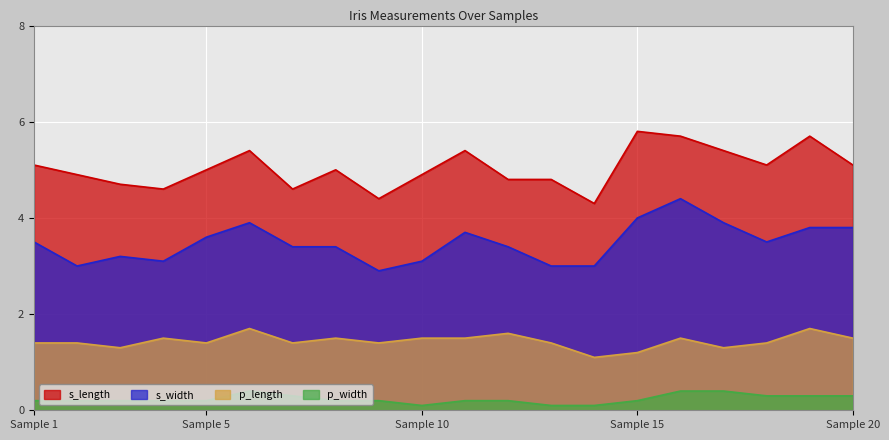

What is the average value of the p_width series?

0.2